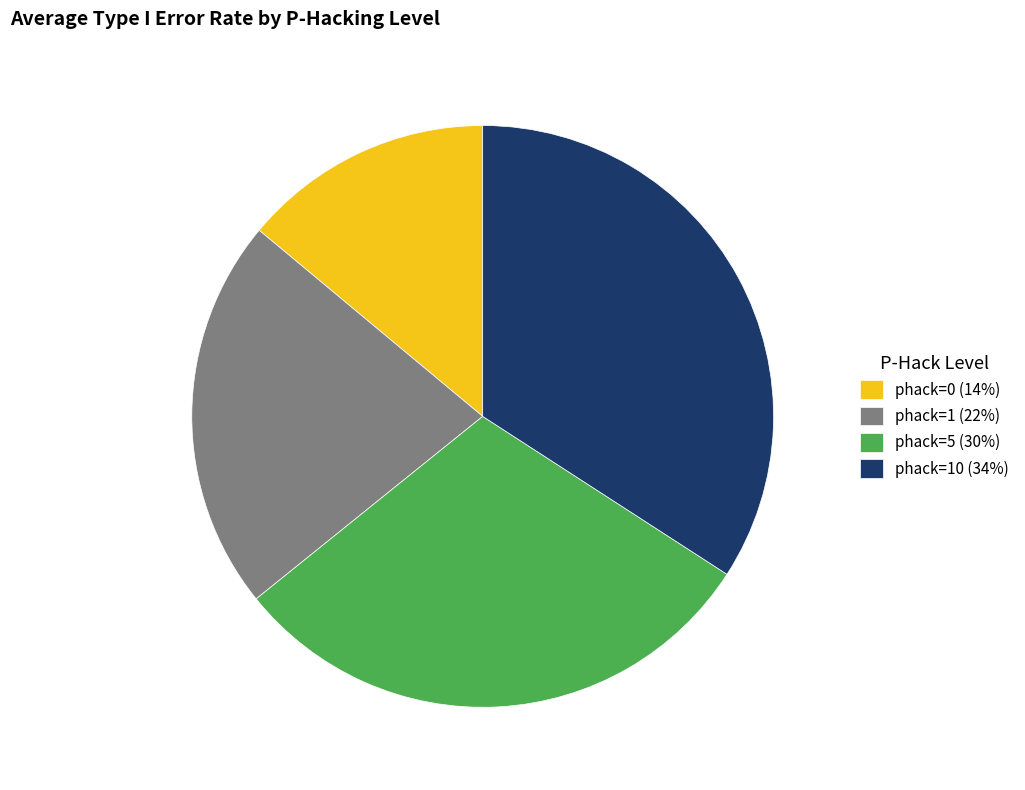

Rank the categories by value from lowest to highest.

phack=0 (14%), phack=1 (22%), phack=5 (30%), phack=10 (34%)